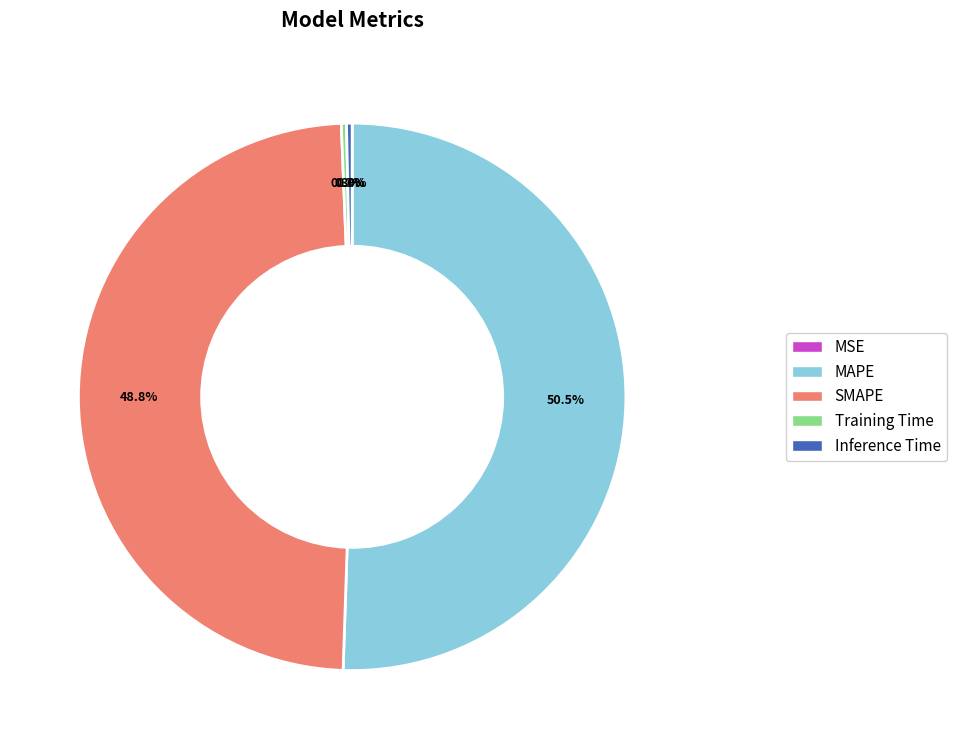

To the nearest percent, what is the difference between the largest and smallest slice percentages?

51%